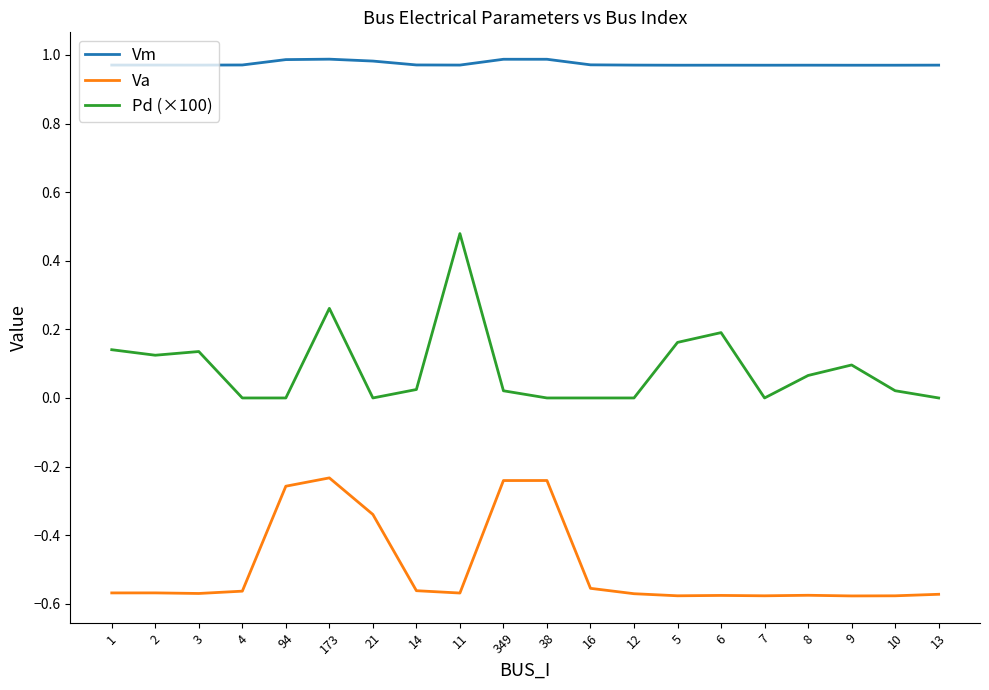

Which series changed the most between 2 and 173?

Va